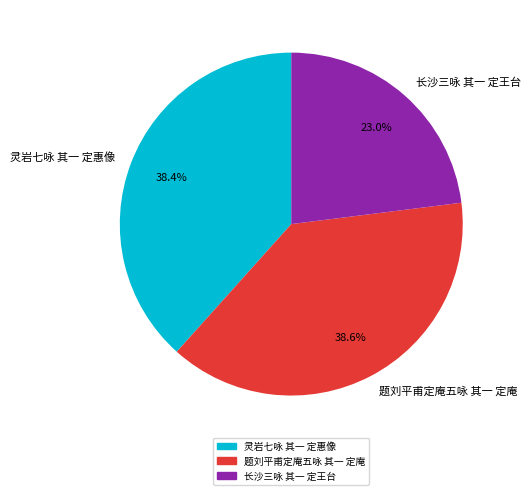

What is the smallest slice in the pie chart?

长沙三咏 其一 定王台